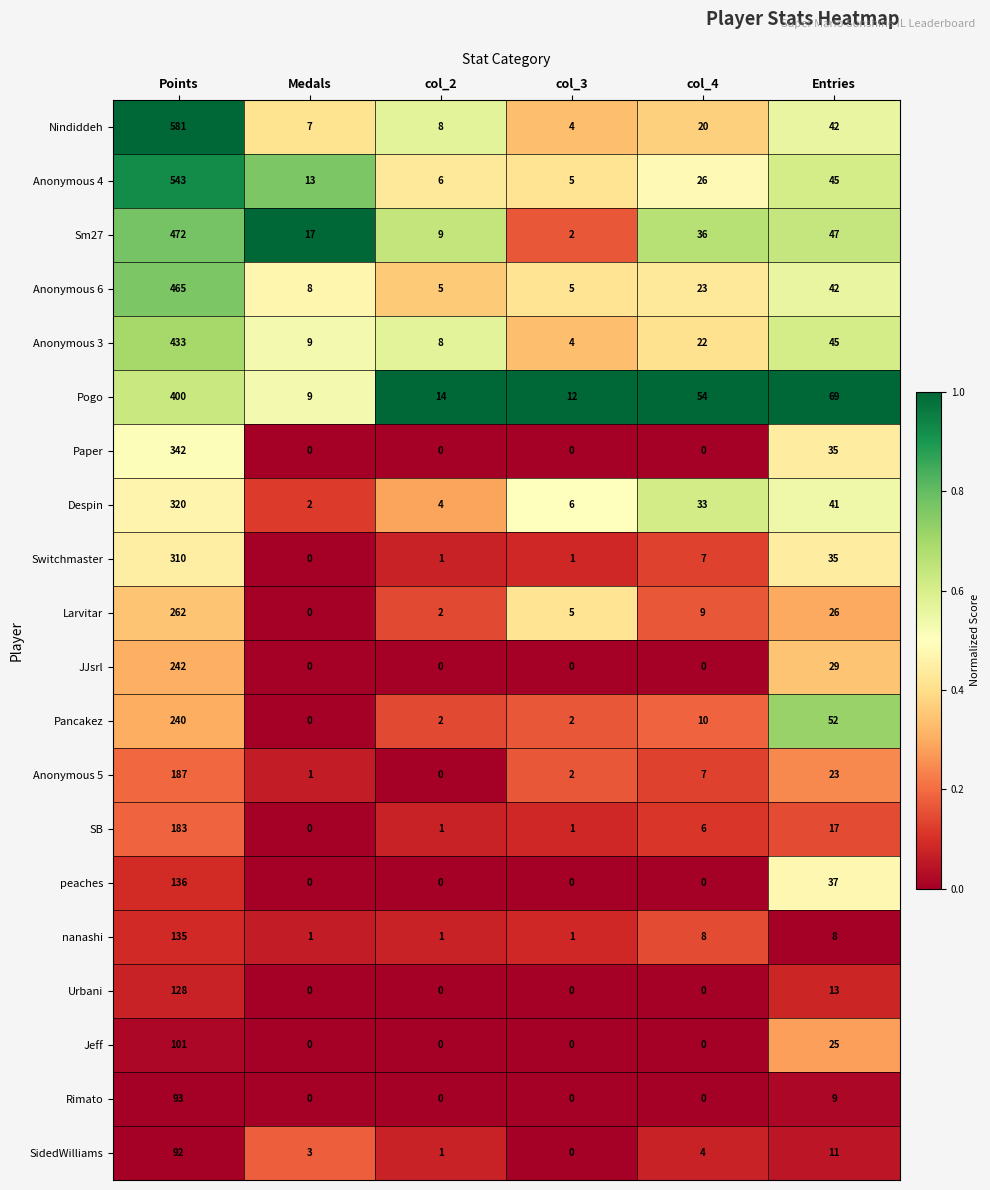

Which series has the largest range (max minus min)?

Nindiddeh